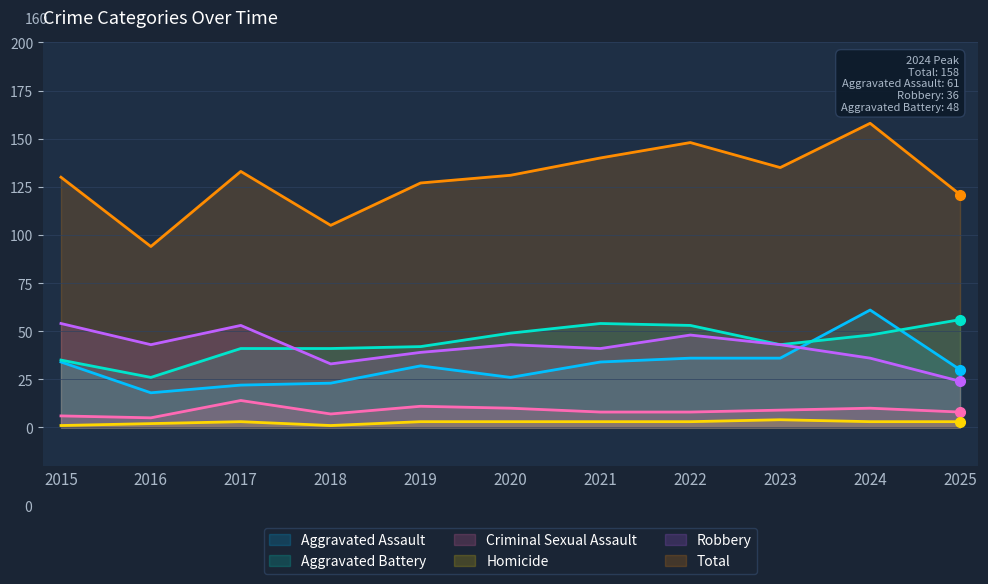

What is the difference between the maximum and minimum values in the Total series?

64